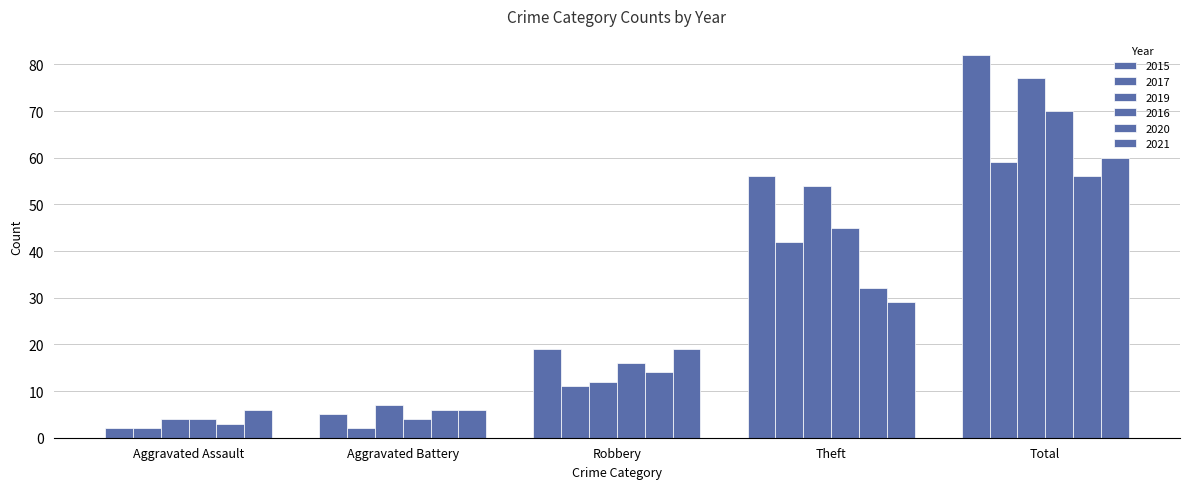

Reading right to left, list all the values displayed in this chart.

2015: 82	56	19	5	2
2017: 59	42	11	2	2
2019: 77	54	12	7	4
2016: 70	45	16	4	4
2020: 56	32	14	6	3
2021: 60	29	19	6	6